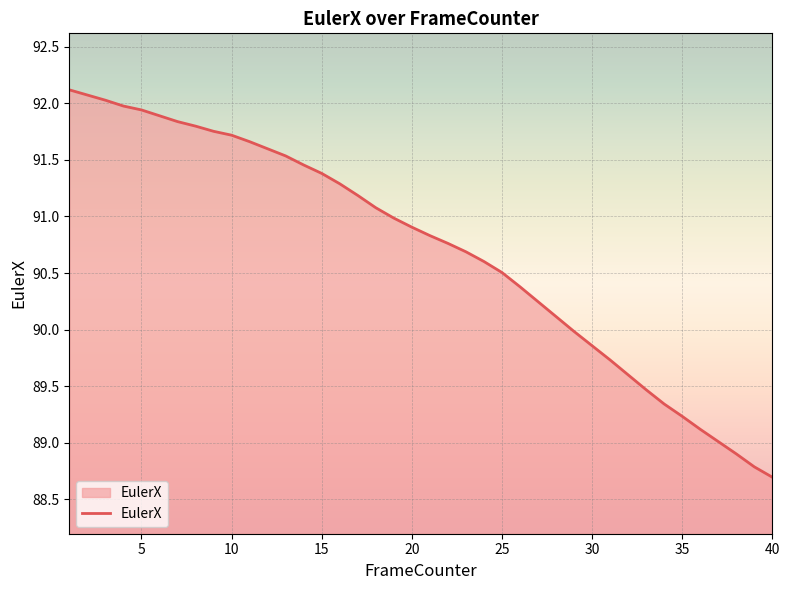

What is the smallest value displayed?

88.7